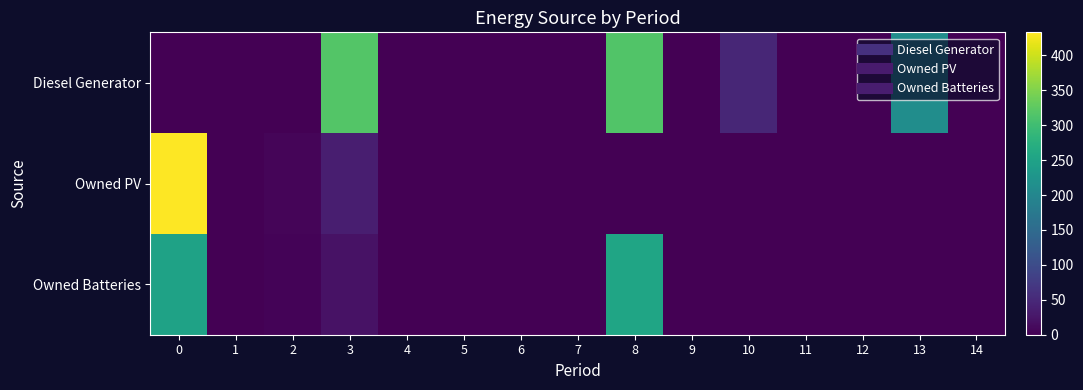

Which series has the widest spread of values?

Owned PV